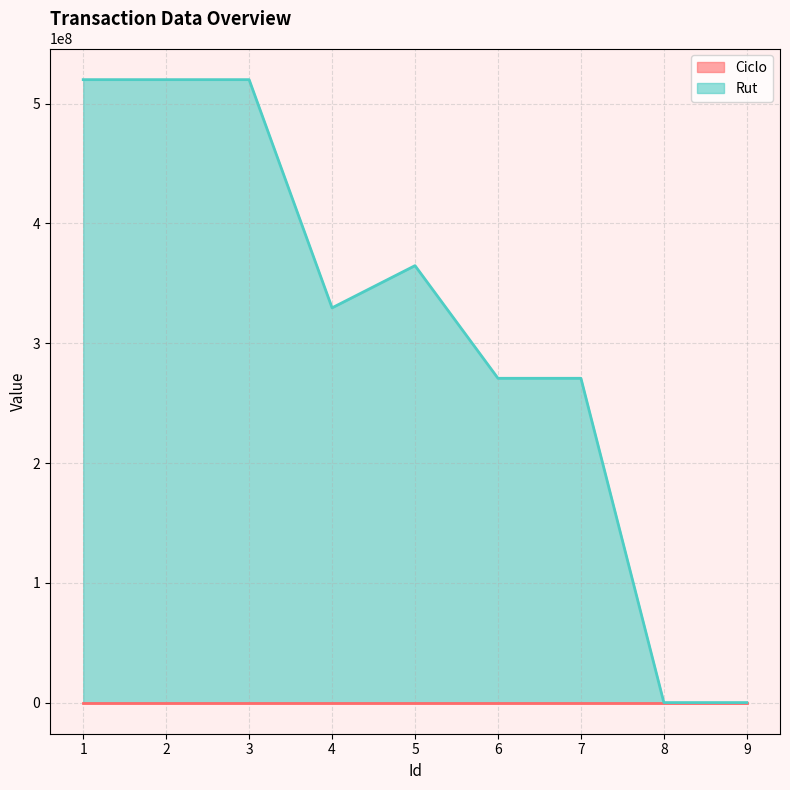

The value at 3 is 520033122. True or false?

True